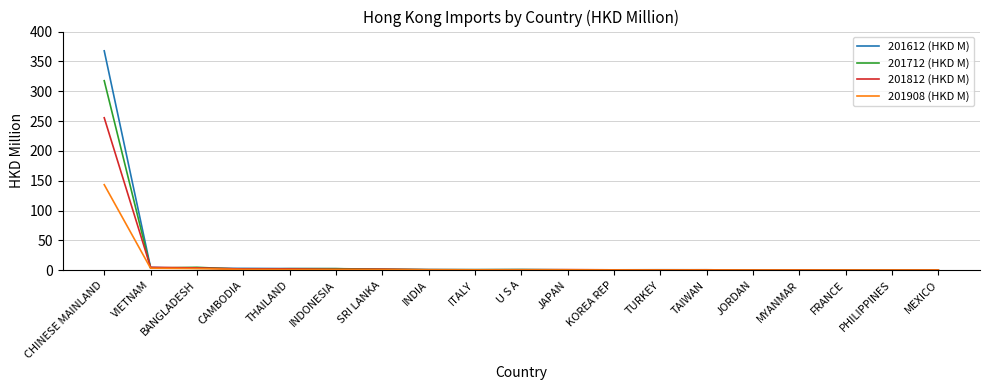

True or false: 201712 (HKD M) has more than 1 interior local peaks.

True